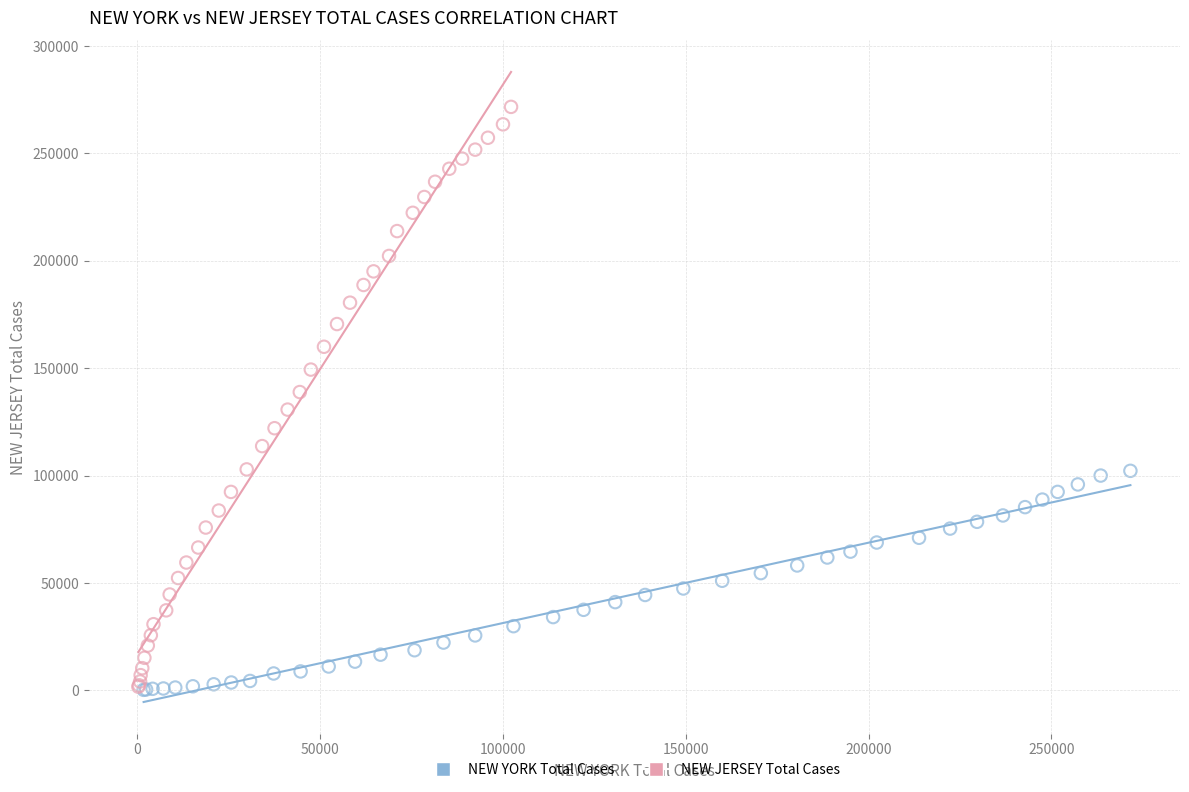

Which series has the widest spread of Y values?

NEW JERSEY Total Cases